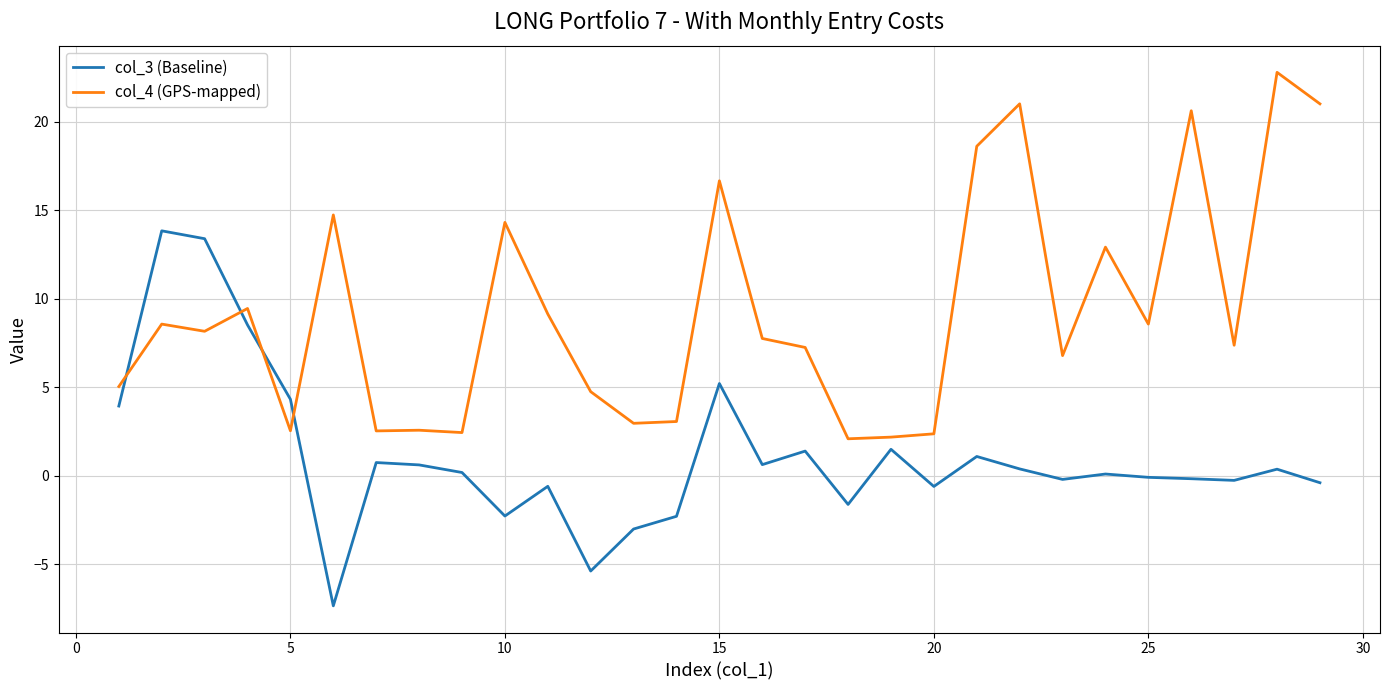

How many times do col_3 (Baseline) and col_4 (GPS-mapped) cross each other?

4